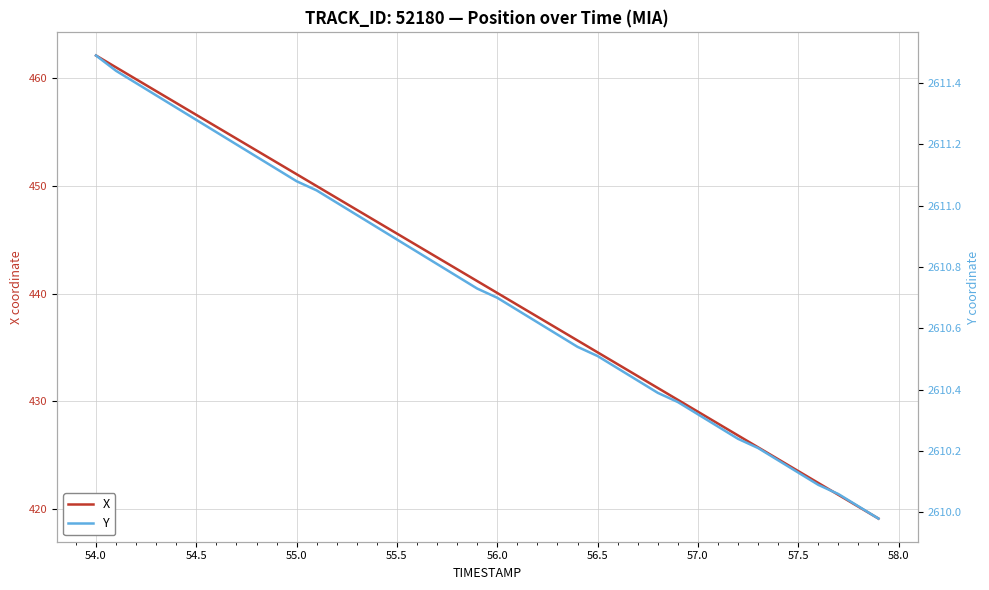

Rank the series by their average value, from lowest to highest.

X, Y